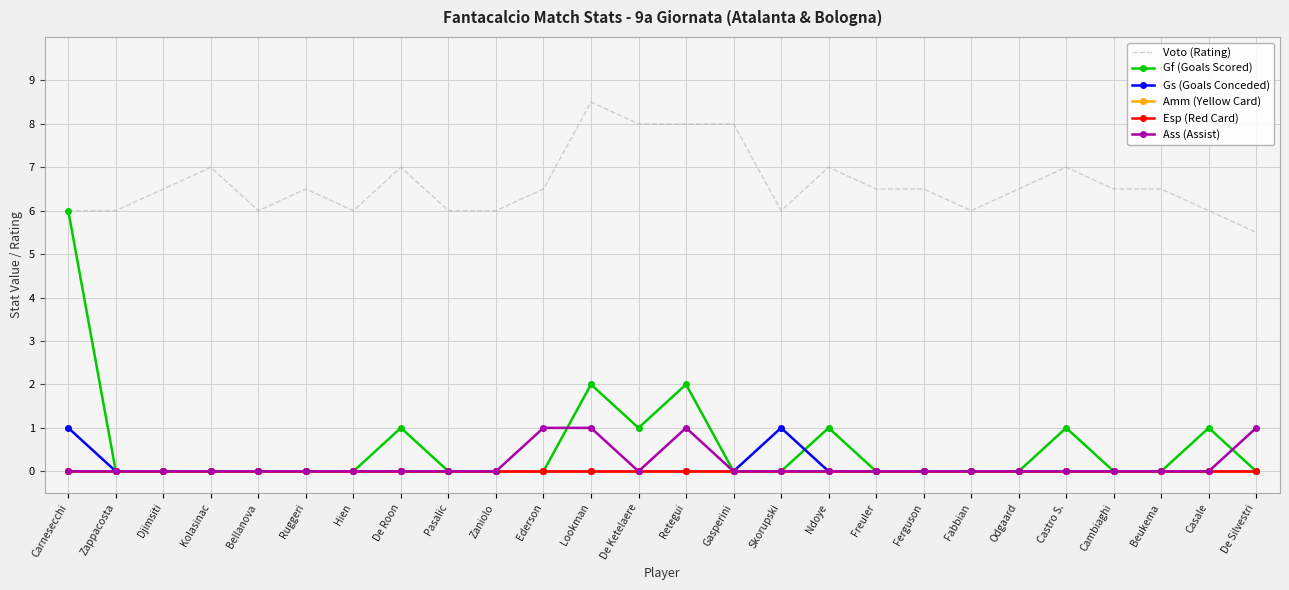

What are all the series names shown in the legend?

Voto (Rating), Gf (Goals Scored), Gs (Goals Conceded), Amm (Yellow Card), Esp (Red Card), Ass (Assist)